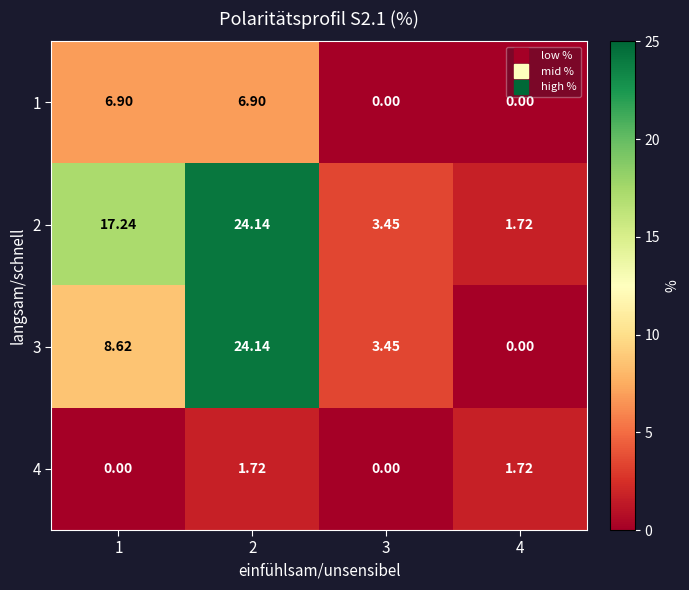

How many values in the 2 series exceed 17?

2